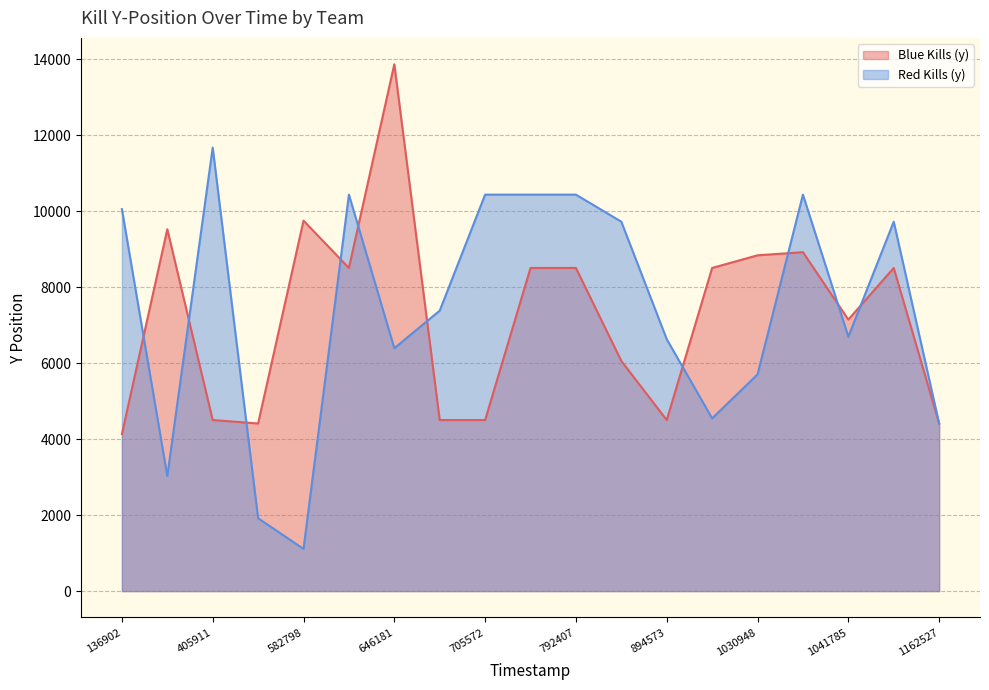

What is the difference between the maximum and minimum values in the Red Kills (y) (line) series?

10568